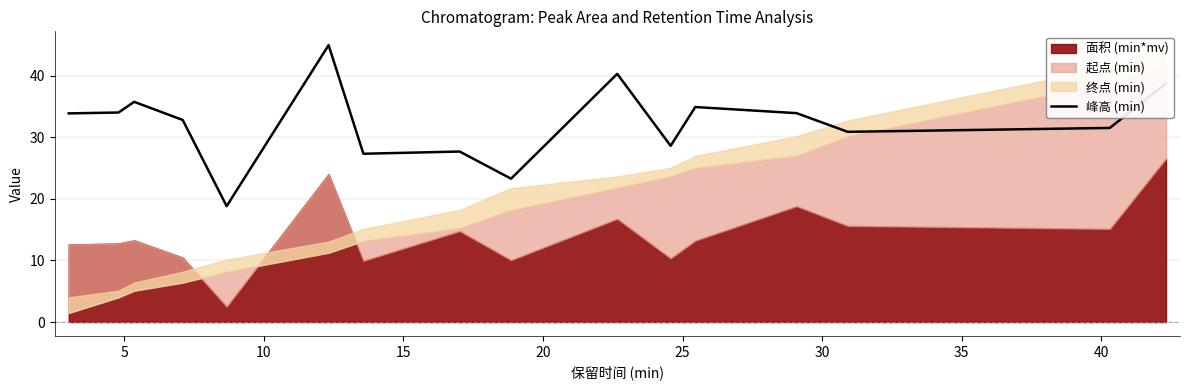

Does the chart display data point markers on the line(s)?

No